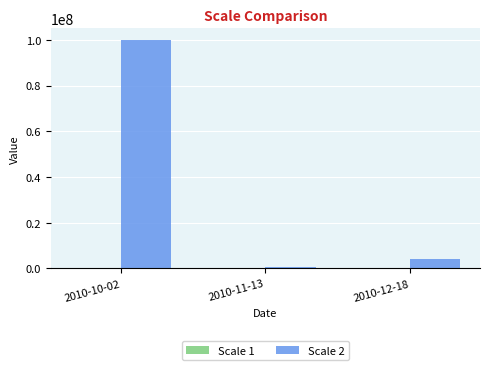

Which series changed the most between 2010-10-02 and 2010-11-13?

Scale 2